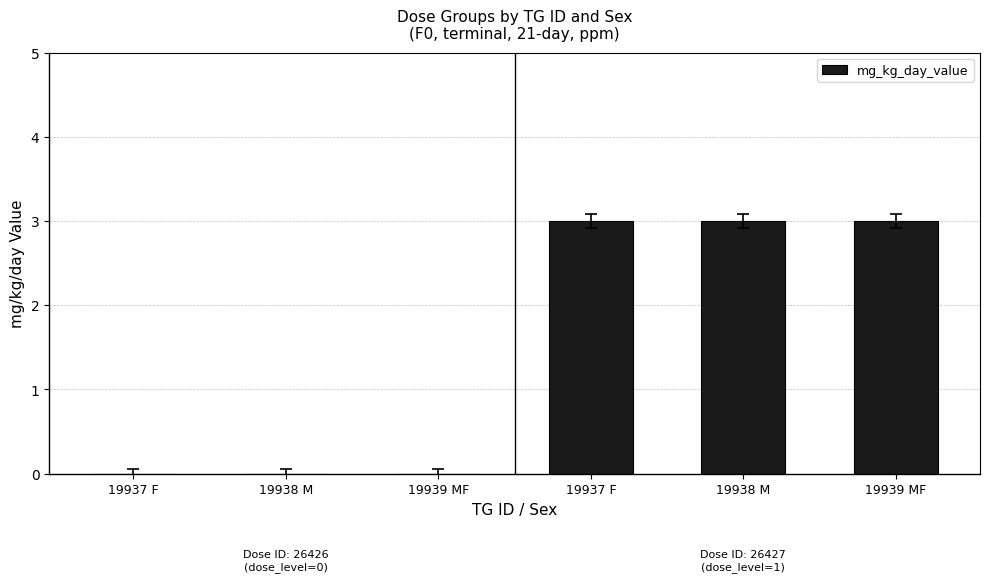

Count the number of data series in this chart.

1